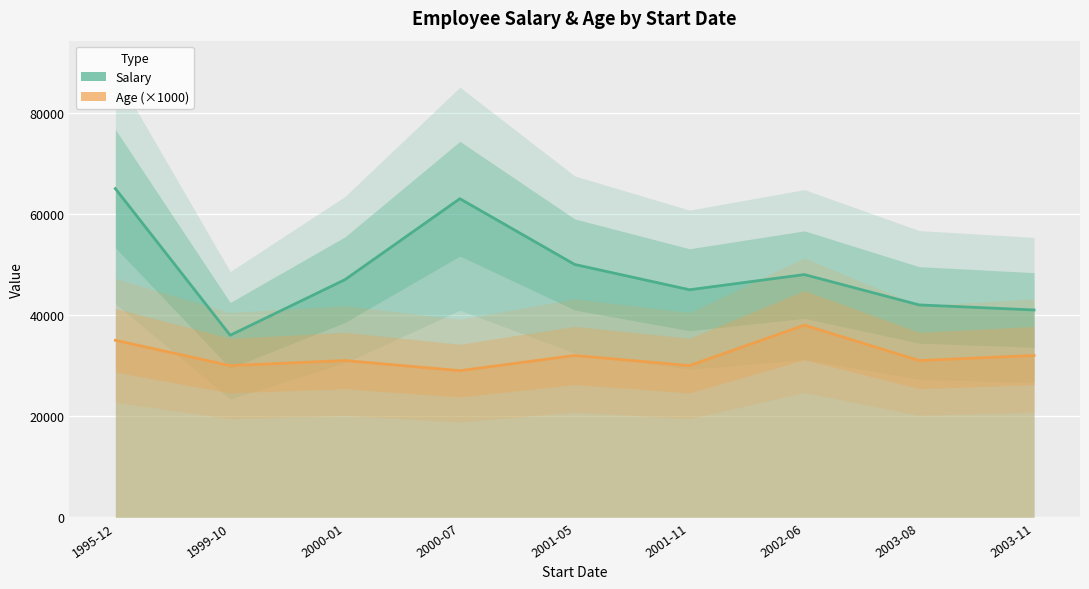

What is the total value across all series at 2002-06?

86000